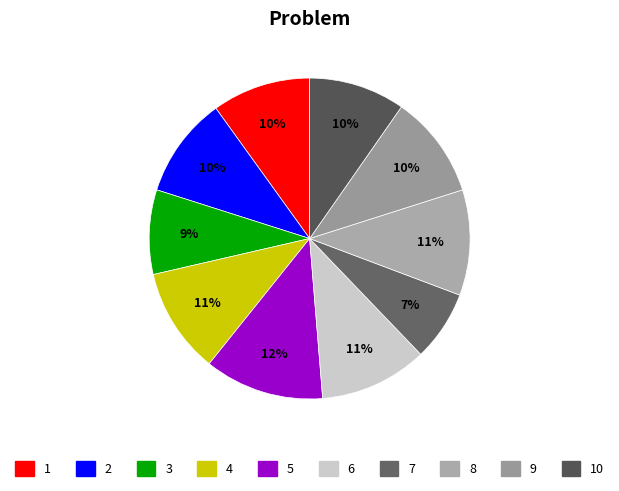

How many segments does this pie chart have?

10